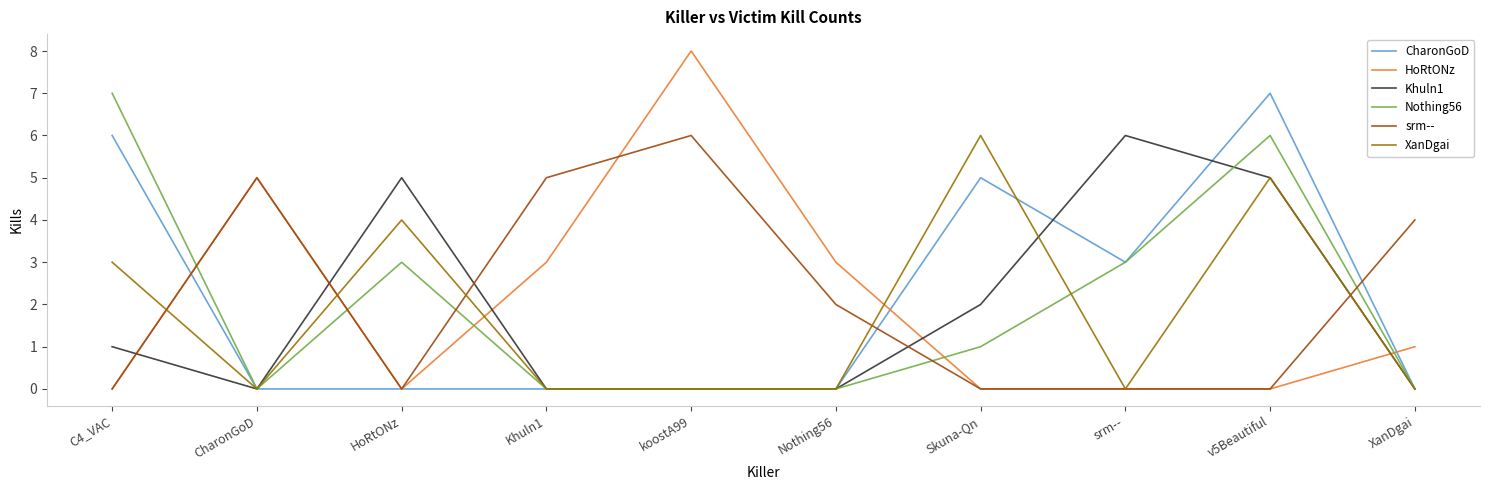

How many lines are shown in the chart?

6